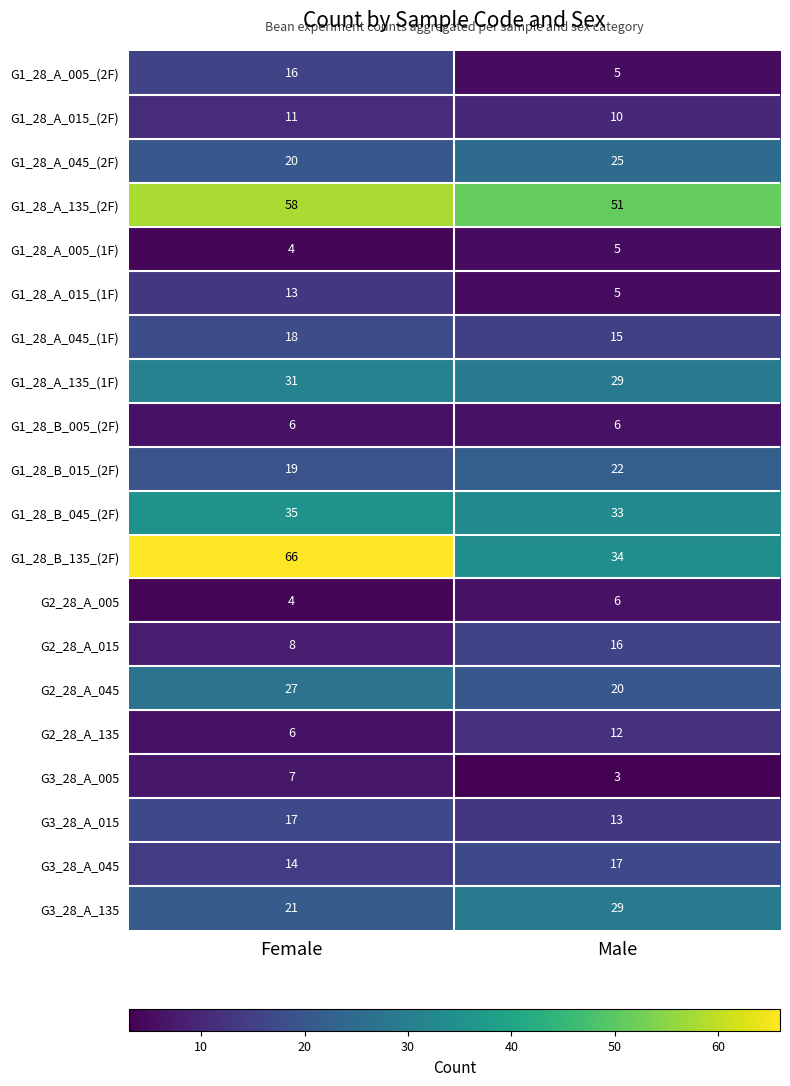

List the labels in order of G1_28_A_005_(1F) value, largest first.

Male, Female